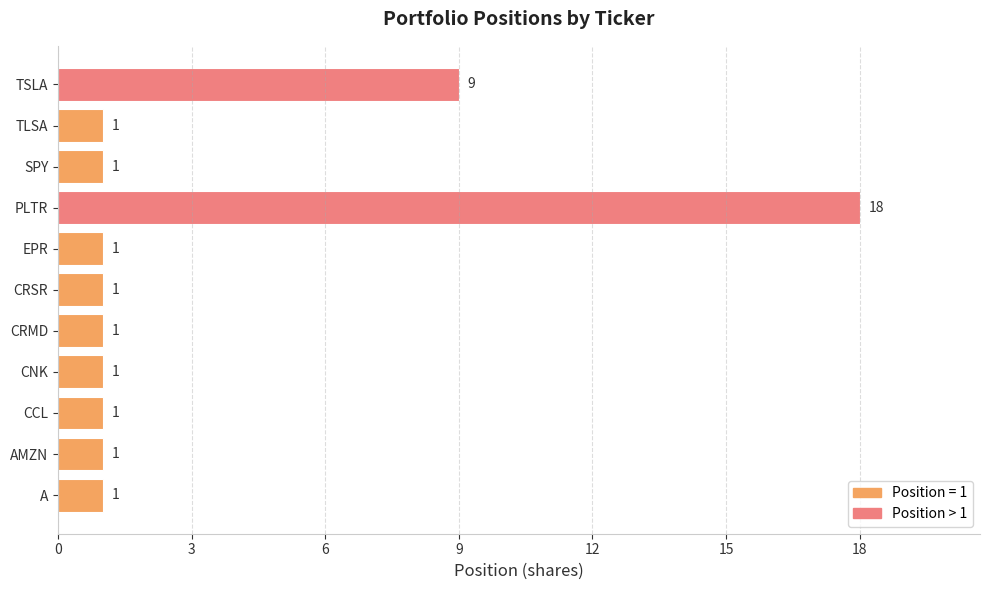

Is it true that the value at CCL is 1?

True